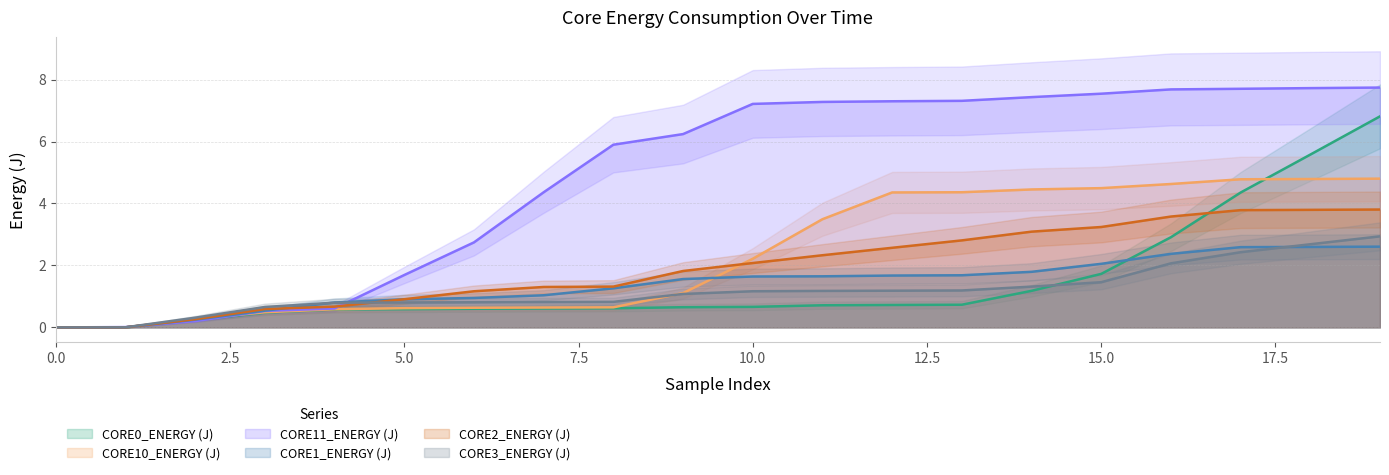

Does the chart display data point markers on the line(s)?

No